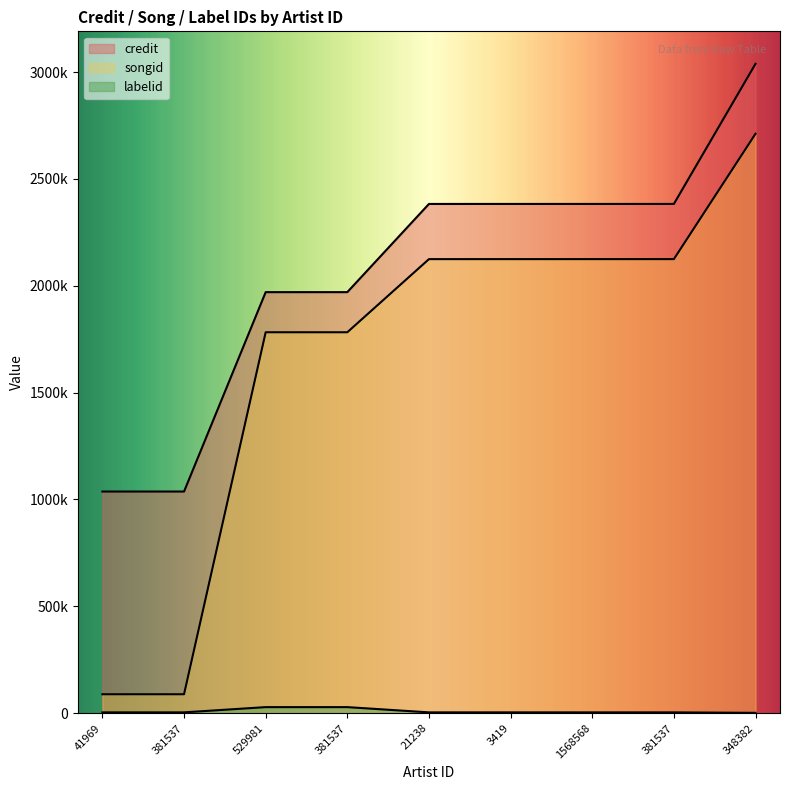

What is the maximum value for songid?

2711713